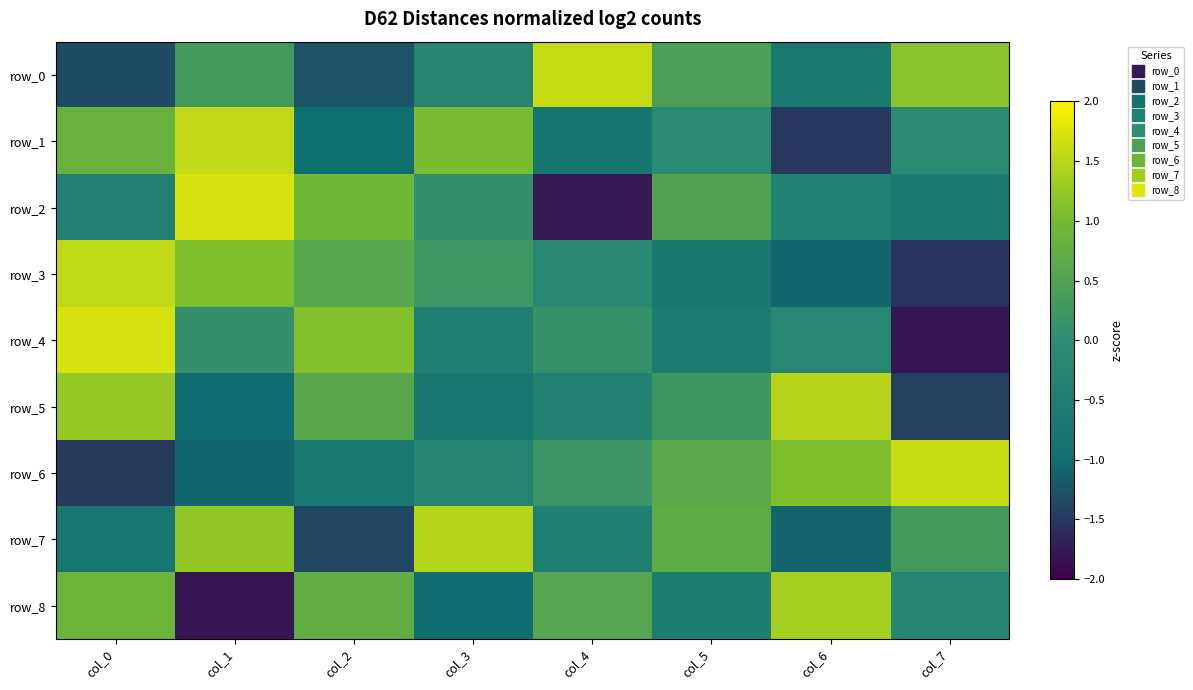

Reading left to right, transcribe all the data shown in this chart.

row_0: -1.3	0.3	-1.2	-0.3	1.6	0.5	-0.7	1.2
row_1: 0.8	1.5	-1.0	1.0	-0.8	-0.1	-1.5	-0.1
row_2: -0.4	1.7	1.0	0.1	-1.8	0.5	-0.4	-0.6
row_3: 1.5	1.1	0.6	0.3	-0.2	-0.7	-1.1	-1.5
row_4: 1.7	0.1	1.1	-0.5	0.1	-0.6	-0.2	-1.8
row_5: 1.3	-1.0	0.6	-0.8	-0.4	0.2	1.5	-1.4
row_6: -1.5	-1.1	-0.7	-0.3	0.2	0.6	1.1	1.6
row_7: -0.7	1.2	-1.4	1.5	-0.5	0.7	-1.1	0.3
row_8: 0.9	-1.8	0.7	-1.0	0.6	-0.5	1.4	-0.2